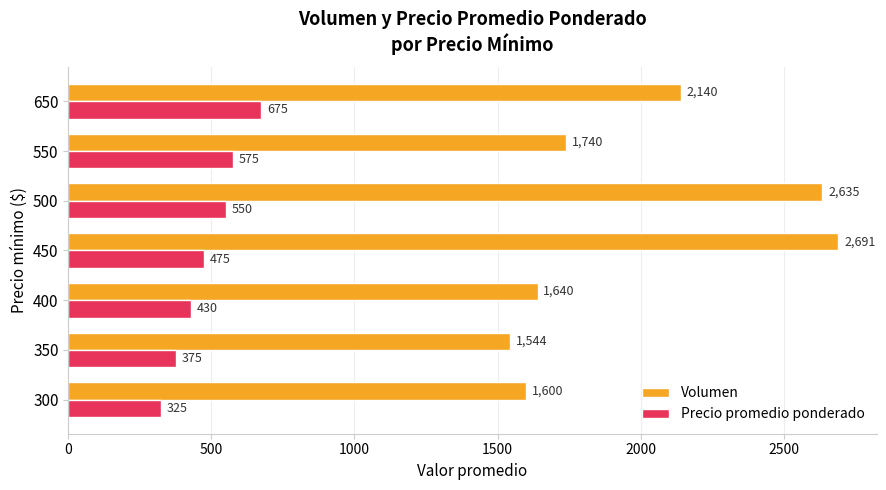

Which series has the largest range (max minus min)?

Volumen